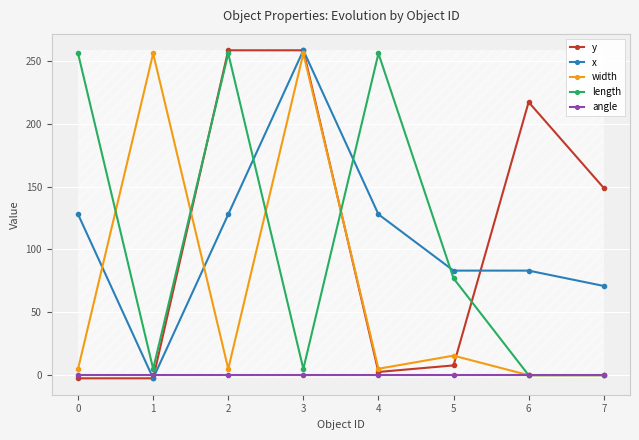

What are all the series names shown in the legend?

y, x, width, length, angle